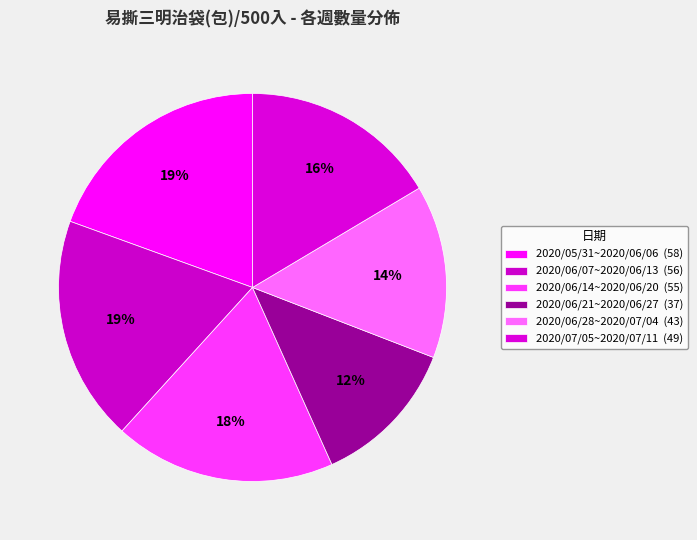

What percentage is the 2020/06/21~2020/06/27 slice, to the nearest percent?

12%